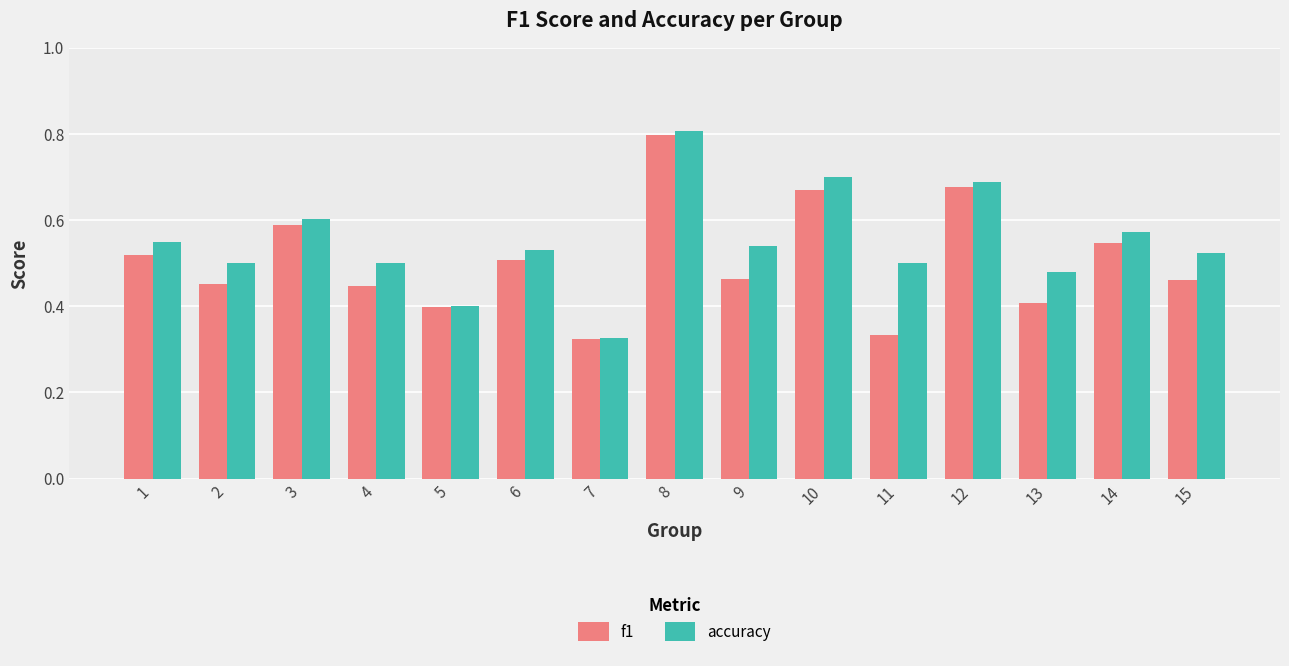

How many groups of bars are there?

15